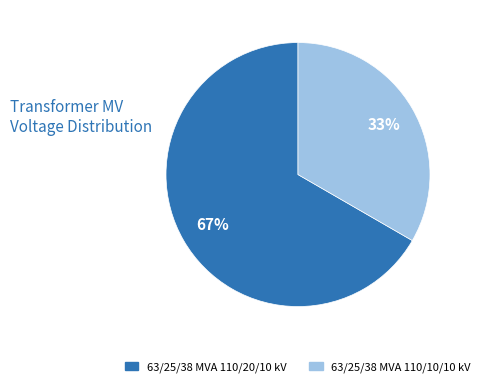

To the nearest percent, what is the combined percentage of 63/25/38 MVA 110/10/10 kV and 63/25/38 MVA 110/20/10 kV?

100%